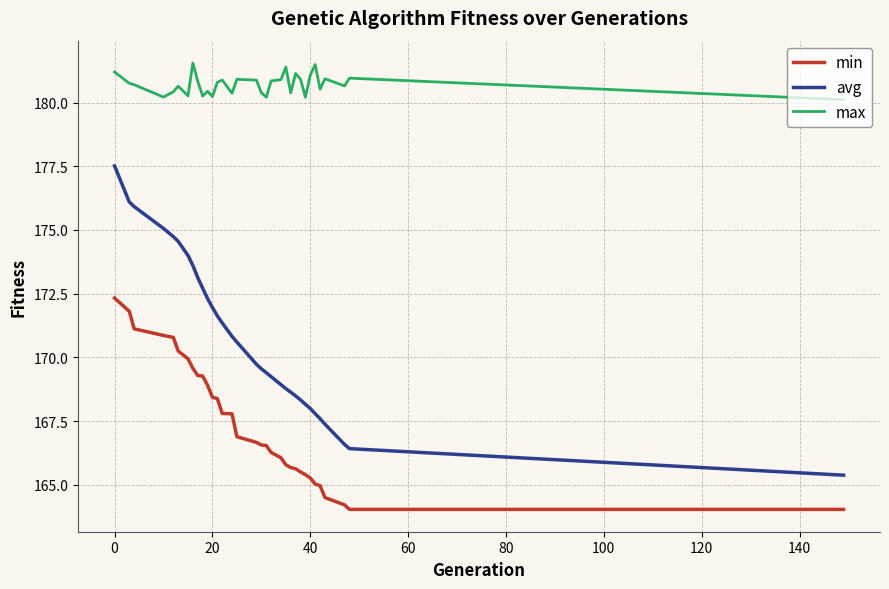

Which series has the widest spread of values?

avg